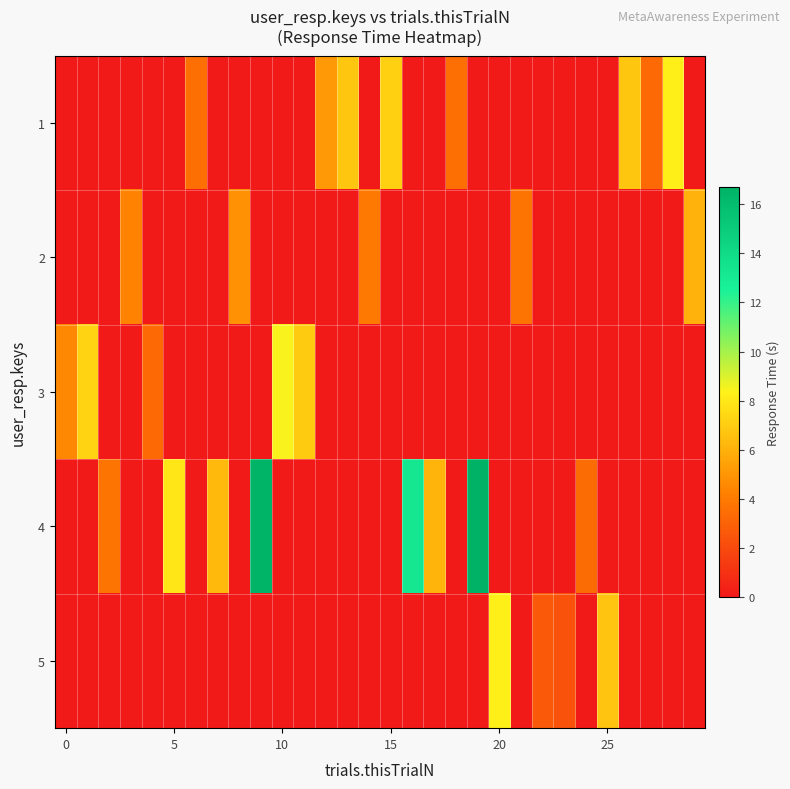

List the series in order of their peak value, lowest first.

2, 5, 1, 3, 4